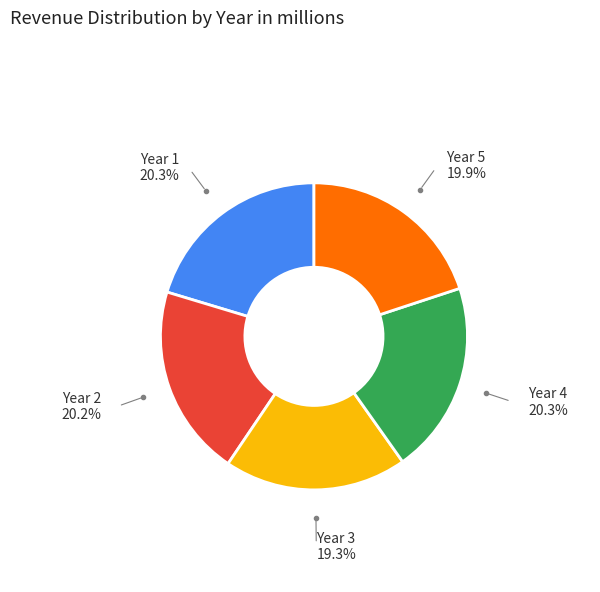

Which slice is the smallest?

Year 3